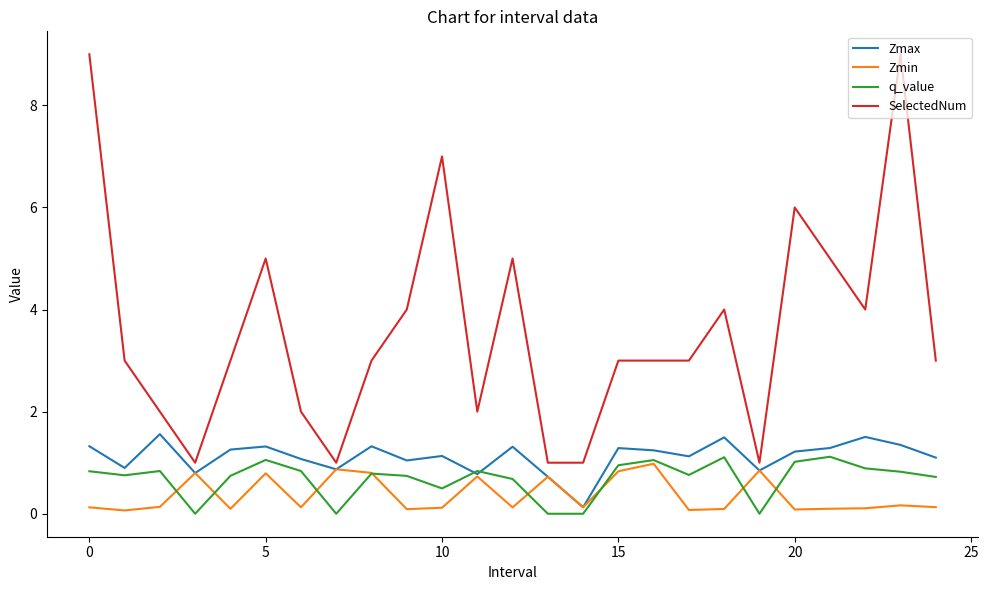

True or false: SelectedNum has more than 1 interior local peaks.

True